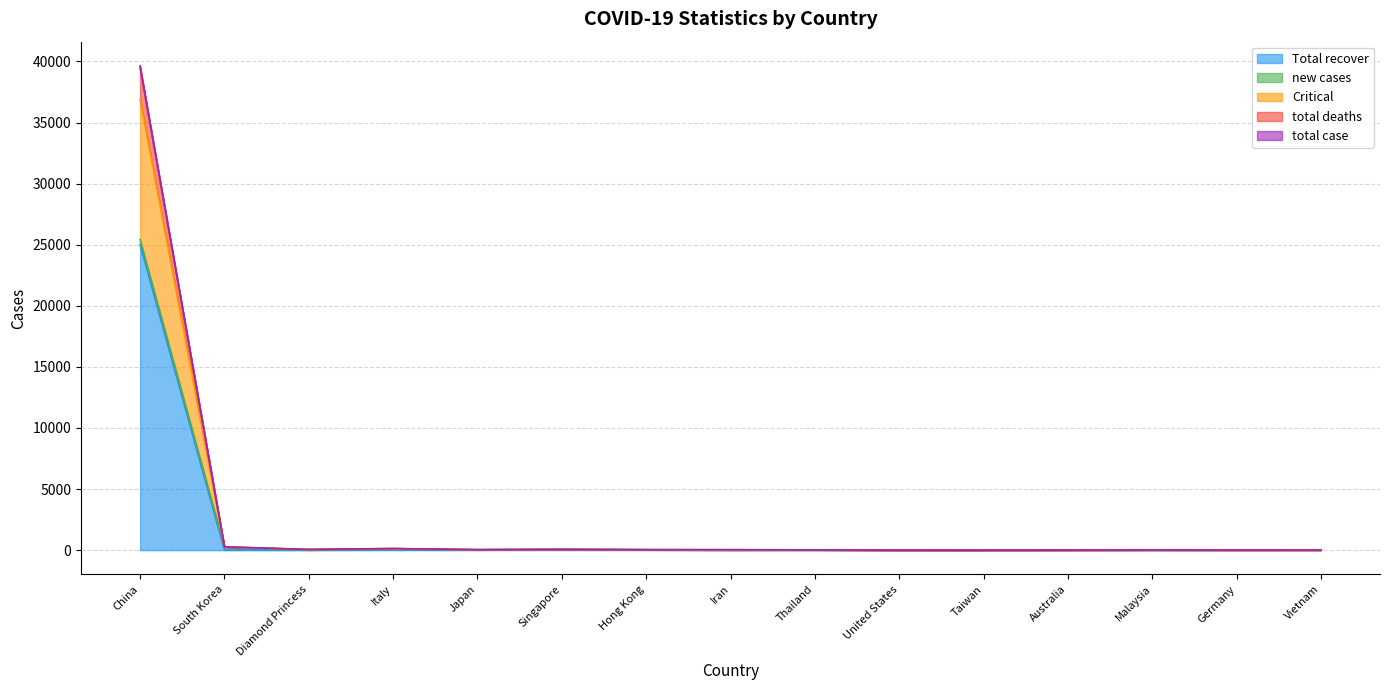

Which series changed the most between Iran and United States?

total deaths